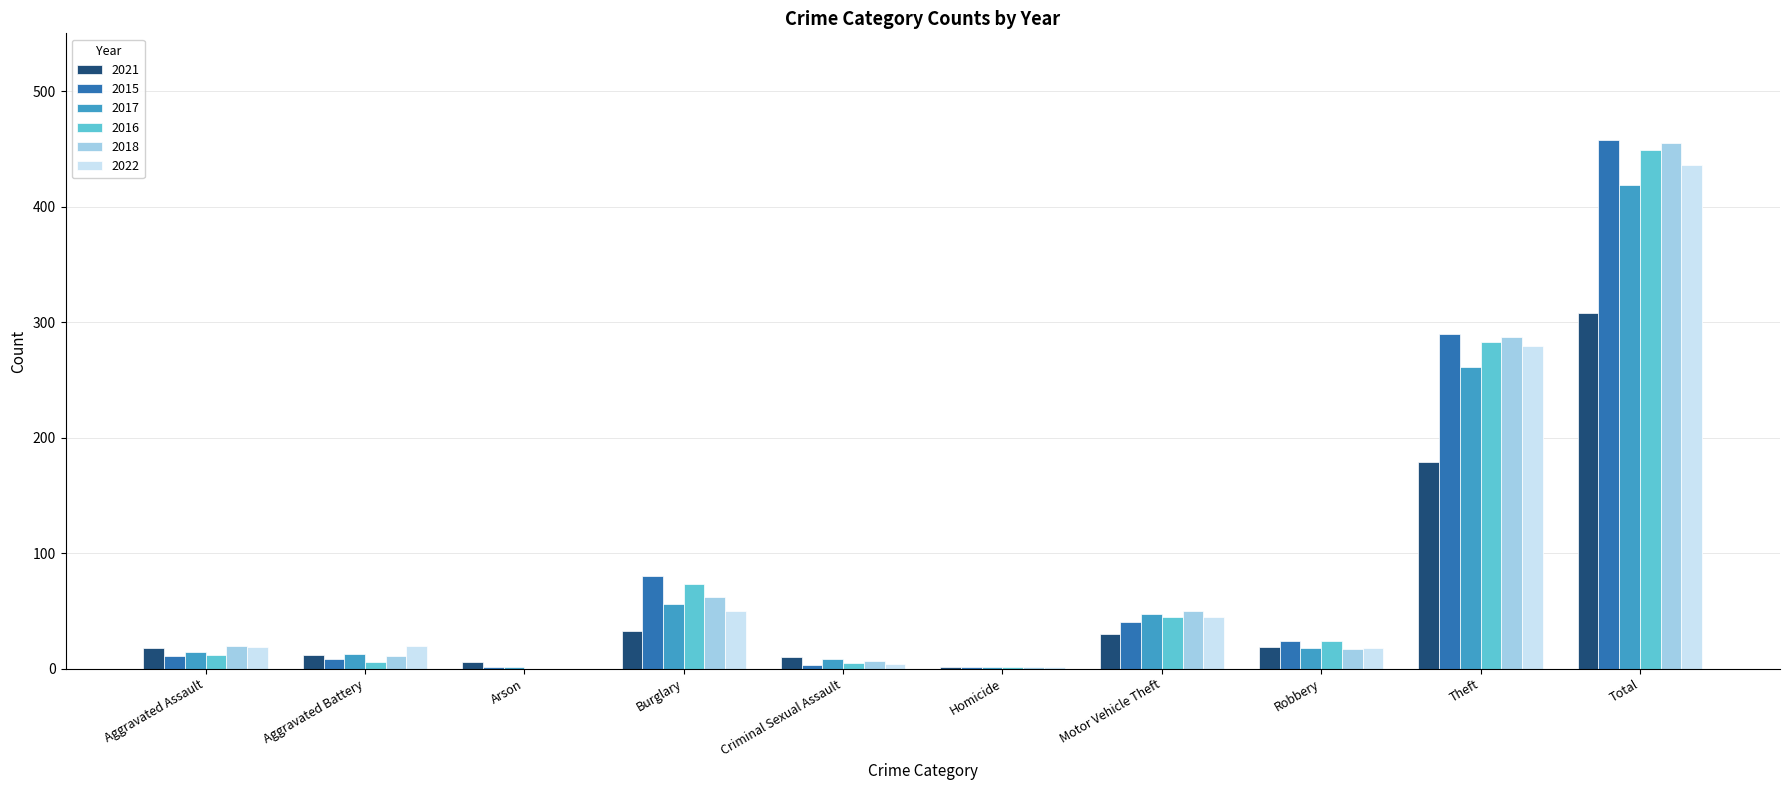

What is the sum of all 2022 values?

872